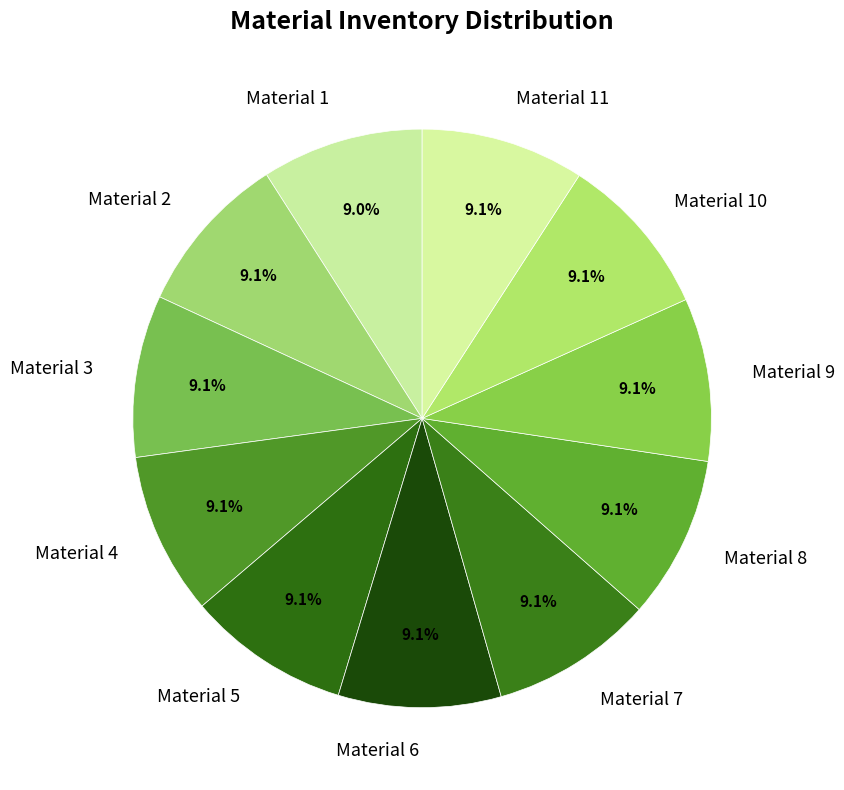

Is there a majority slice in this chart?

No